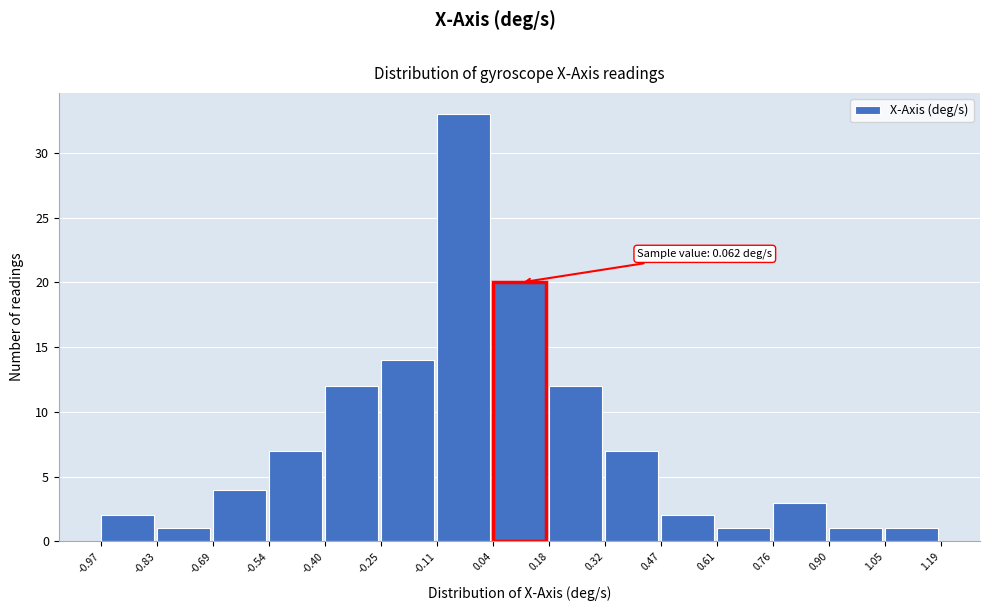

Which range on the x-axis has the tallest bar?

-0.11 to 0.04